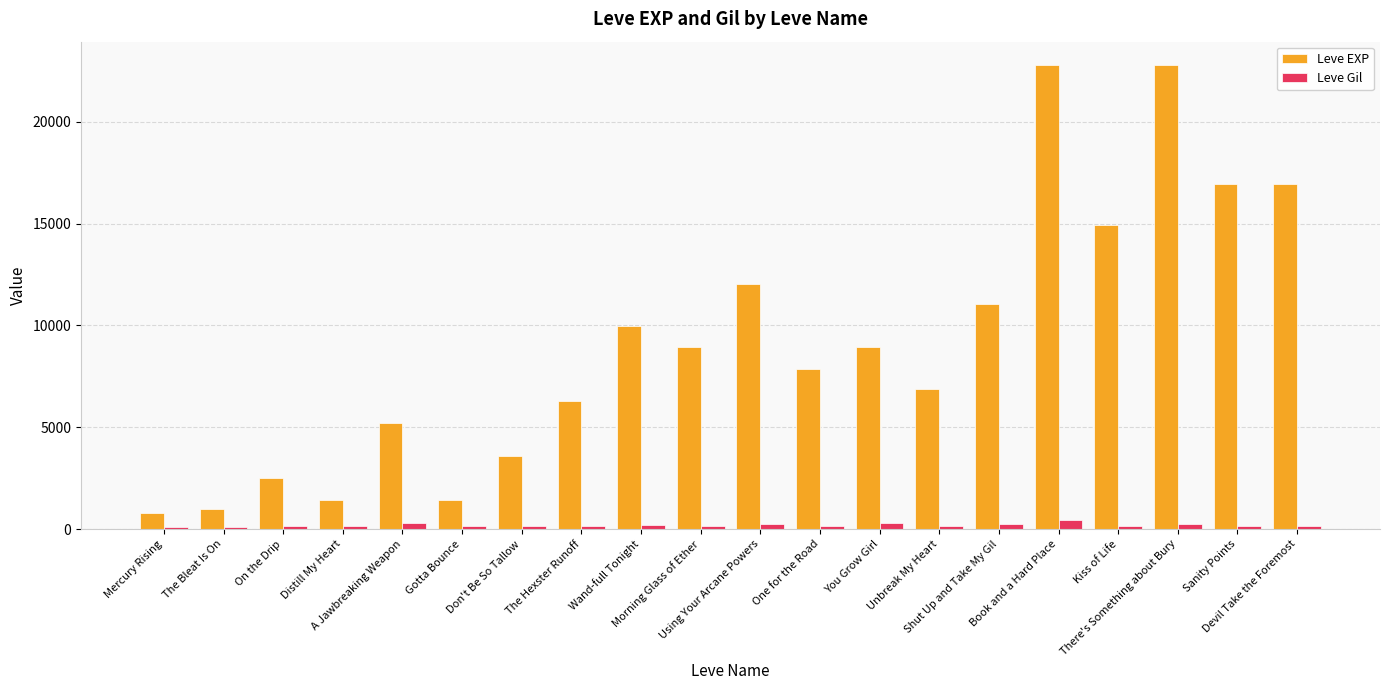

What is the lowest value of the Leve EXP series?

800